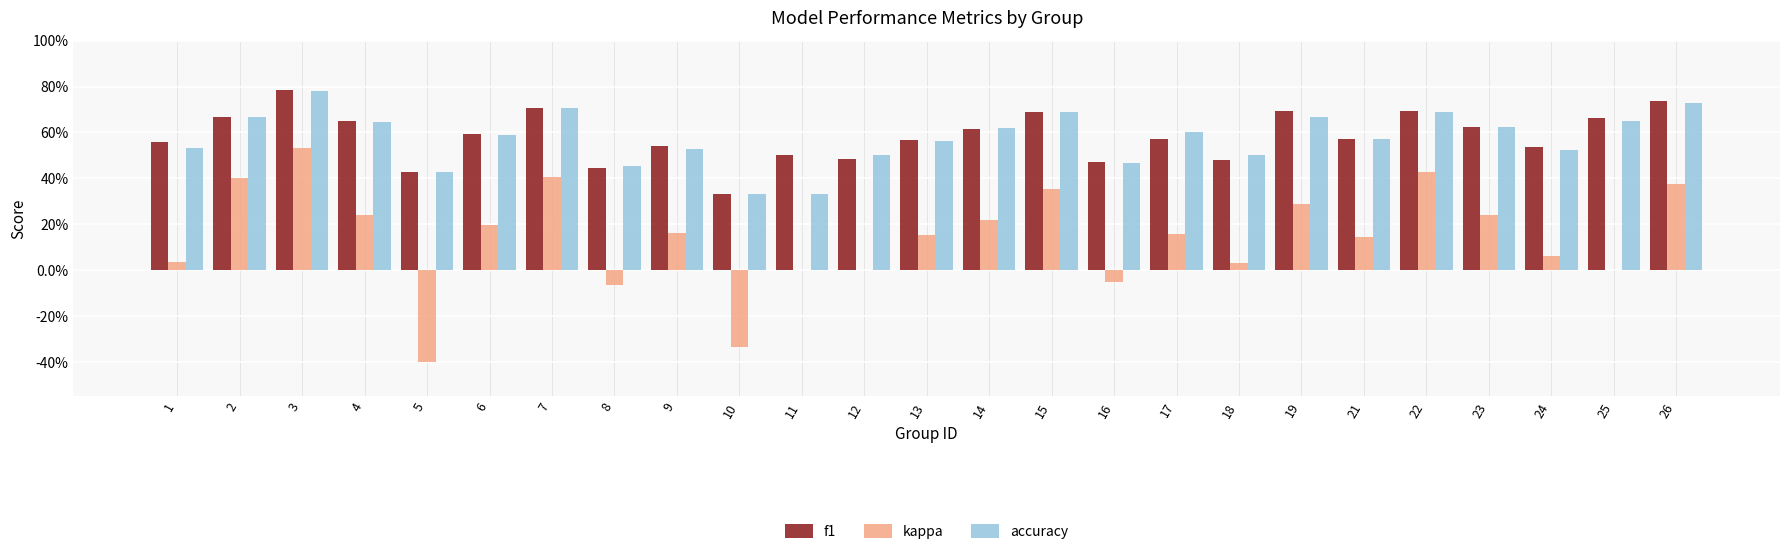

Are the bars horizontal?

No